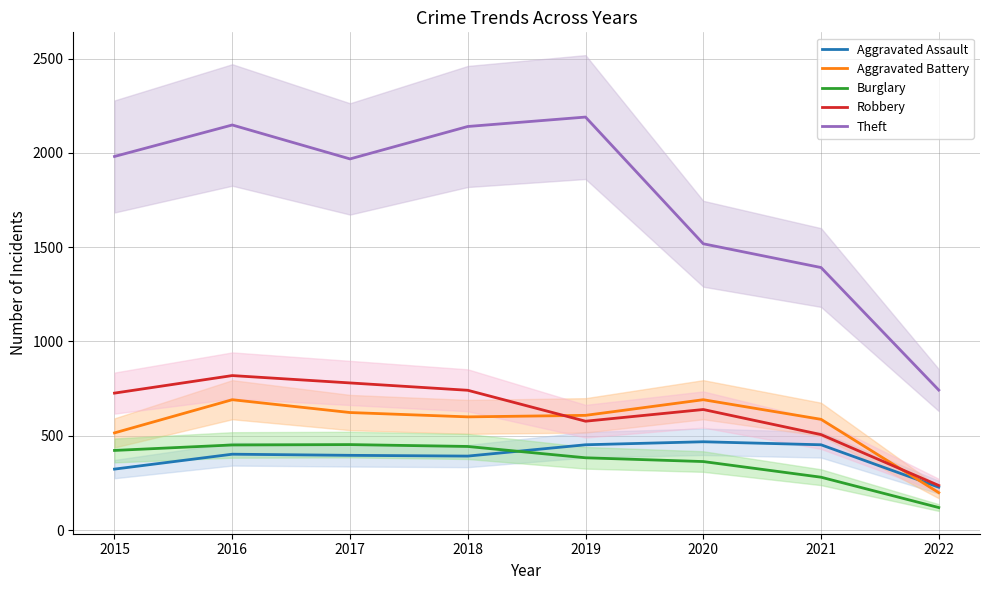

Does the chart display data point markers on the line(s)?

No